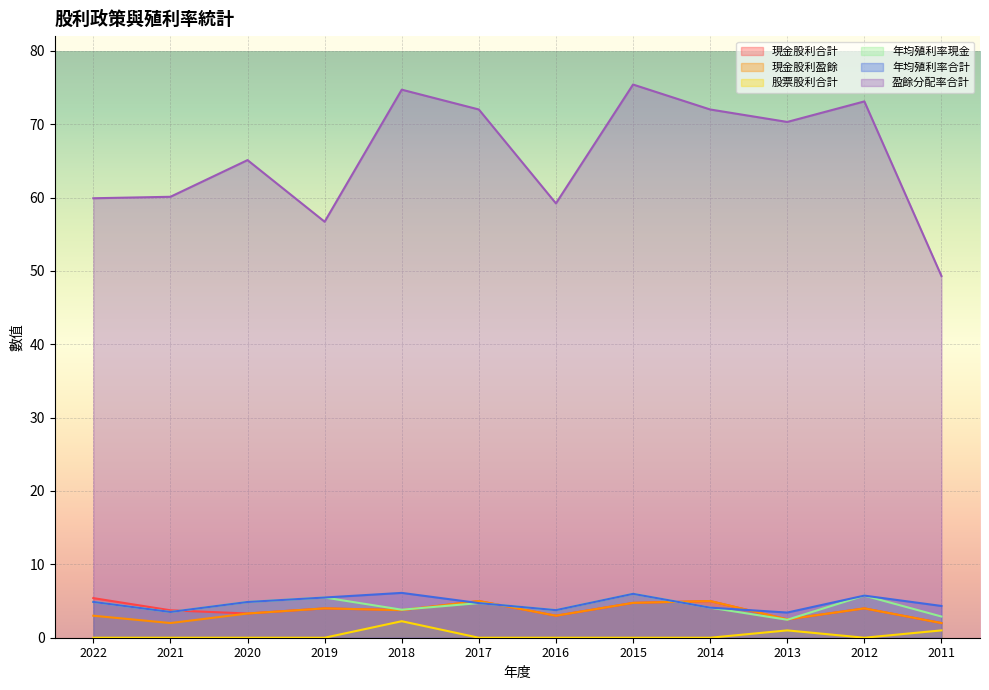

True or false: 現金股利合計 and 年均殖利率現金 cross at least once.

True